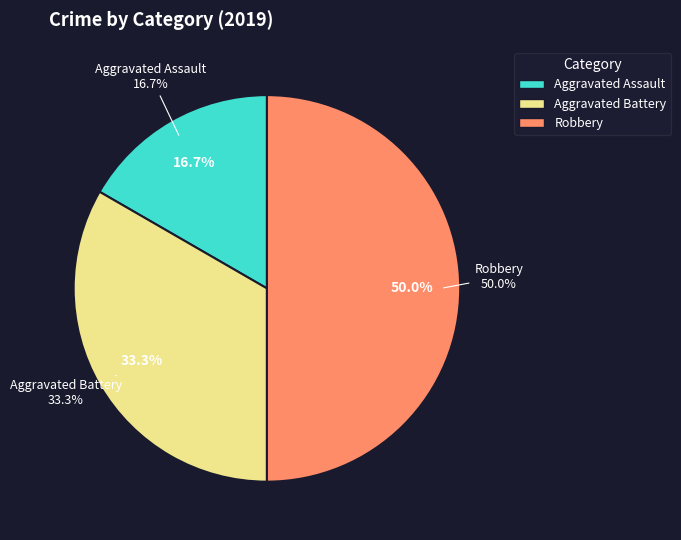

Count the number of slices in the pie.

3